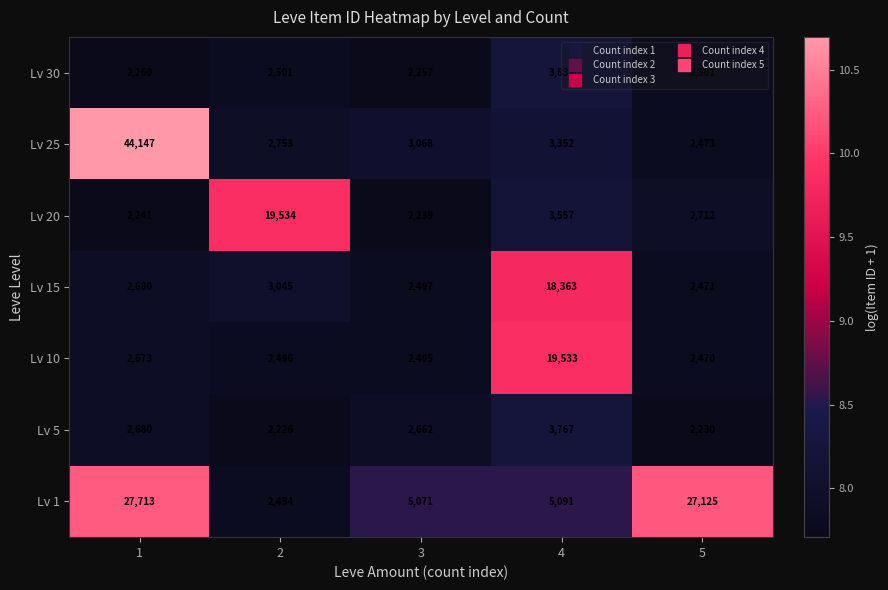

The value of Lv 25 at 5 is 4357. True or false?

False